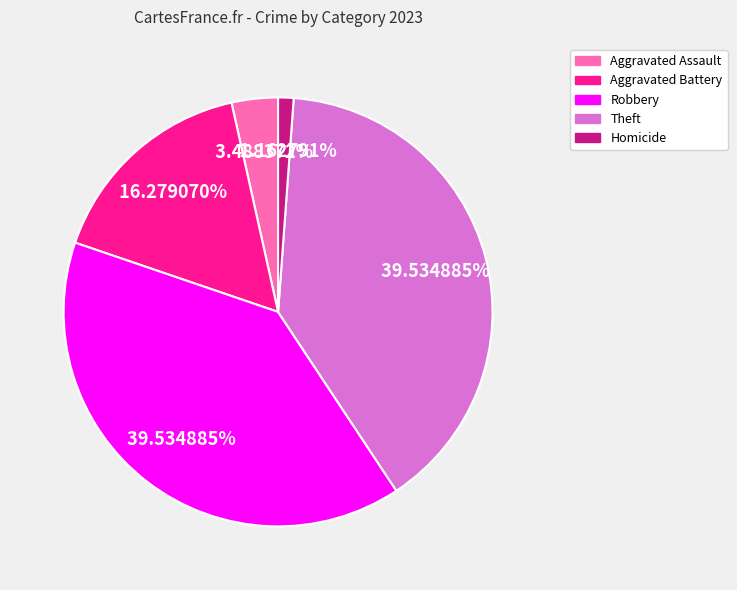

Is there a majority slice in this chart?

No